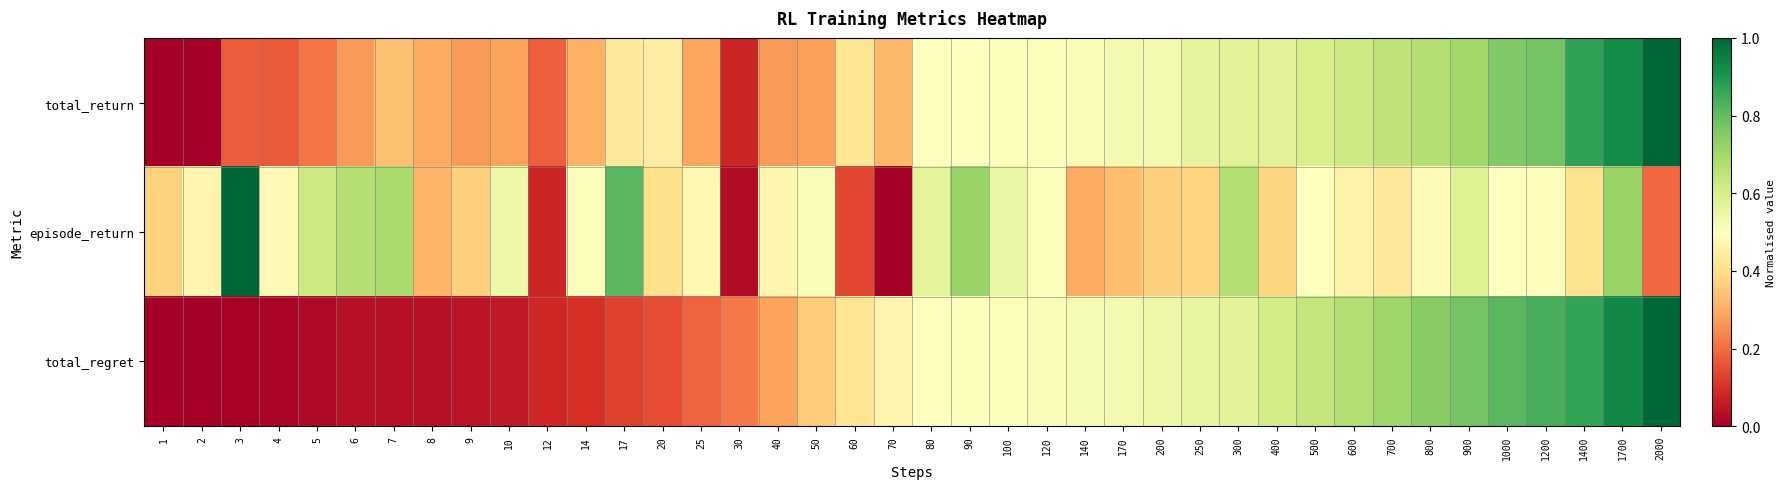

Rank the series by their maximum value, from lowest to highest.

total_return, episode_return, total_regret